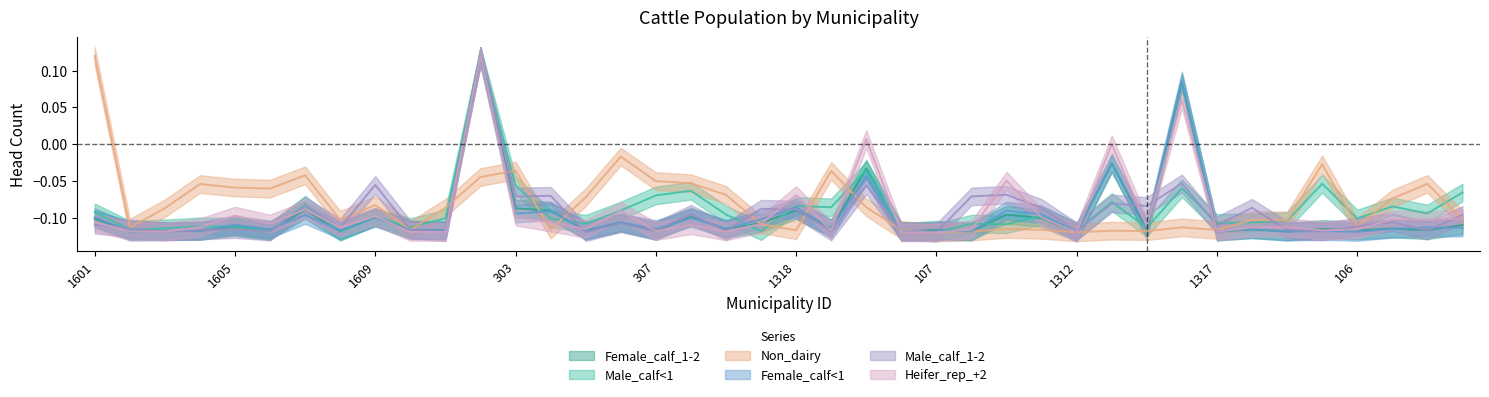

The value of Heifer_rep_+2 at 106 is -0.1. True or false?

True